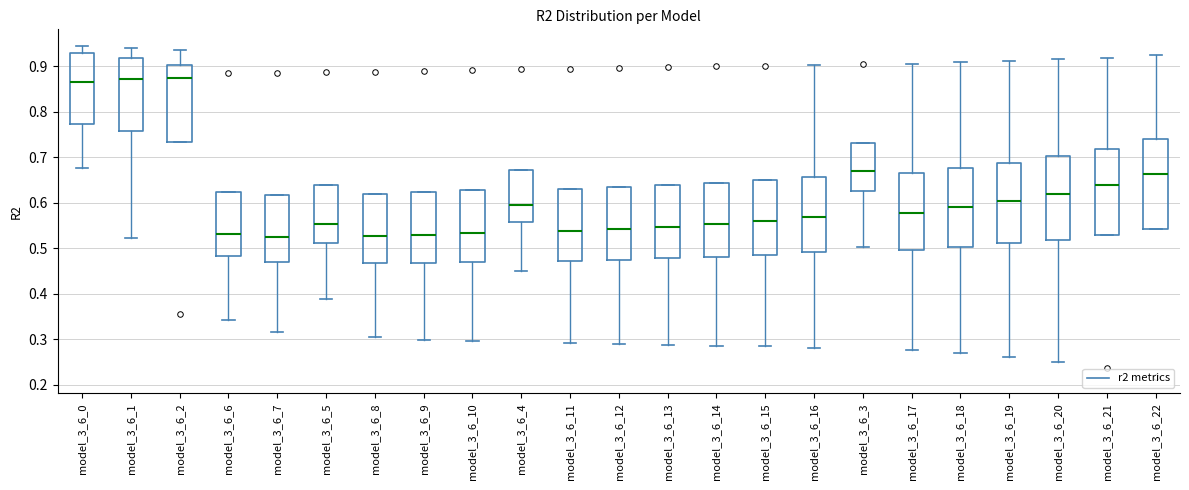

Reading left to right, read every box against the y-axis: the position of its median line, the range the box covers, and the ends of its whiskers. The values are not printed on the chart, so give them approximately, as read against the axis.

model_3_6_0: median 0.87, box 0.77 to 0.93, whiskers 0.68 to 0.94
model_3_6_1: median 0.87, box 0.76 to 0.92, whiskers 0.52 to 0.94
model_3_6_2: median 0.87, box 0.73 to 0.90, whiskers 0.73 to 0.93
model_3_6_6: median 0.53, box 0.48 to 0.62, whiskers 0.34 to 0.62
model_3_6_7: median 0.52, box 0.47 to 0.62, whiskers 0.32 to 0.62
model_3_6_5: median 0.55, box 0.51 to 0.64, whiskers 0.39 to 0.64
model_3_6_8: median 0.53, box 0.47 to 0.62, whiskers 0.30 to 0.62
model_3_6_9: median 0.53, box 0.47 to 0.62, whiskers 0.30 to 0.62
model_3_6_10: median 0.53, box 0.47 to 0.63, whiskers 0.30 to 0.63
model_3_6_4: median 0.60, box 0.56 to 0.67, whiskers 0.45 to 0.67
model_3_6_11: median 0.54, box 0.47 to 0.63, whiskers 0.29 to 0.63
model_3_6_12: median 0.54, box 0.48 to 0.63, whiskers 0.29 to 0.63
model_3_6_13: median 0.55, box 0.48 to 0.64, whiskers 0.29 to 0.64
model_3_6_14: median 0.55, box 0.48 to 0.64, whiskers 0.29 to 0.64
model_3_6_15: median 0.56, box 0.49 to 0.65, whiskers 0.28 to 0.65
model_3_6_16: median 0.57, box 0.49 to 0.66, whiskers 0.28 to 0.90
model_3_6_3: median 0.67, box 0.63 to 0.73, whiskers 0.50 to 0.73
model_3_6_17: median 0.58, box 0.50 to 0.67, whiskers 0.28 to 0.91
model_3_6_18: median 0.59, box 0.50 to 0.68, whiskers 0.27 to 0.91
model_3_6_19: median 0.60, box 0.51 to 0.69, whiskers 0.26 to 0.91
model_3_6_20: median 0.62, box 0.52 to 0.70, whiskers 0.25 to 0.91
model_3_6_21: median 0.64, box 0.53 to 0.72, whiskers 0.53 to 0.92
model_3_6_22: median 0.66, box 0.54 to 0.74, whiskers 0.54 to 0.92